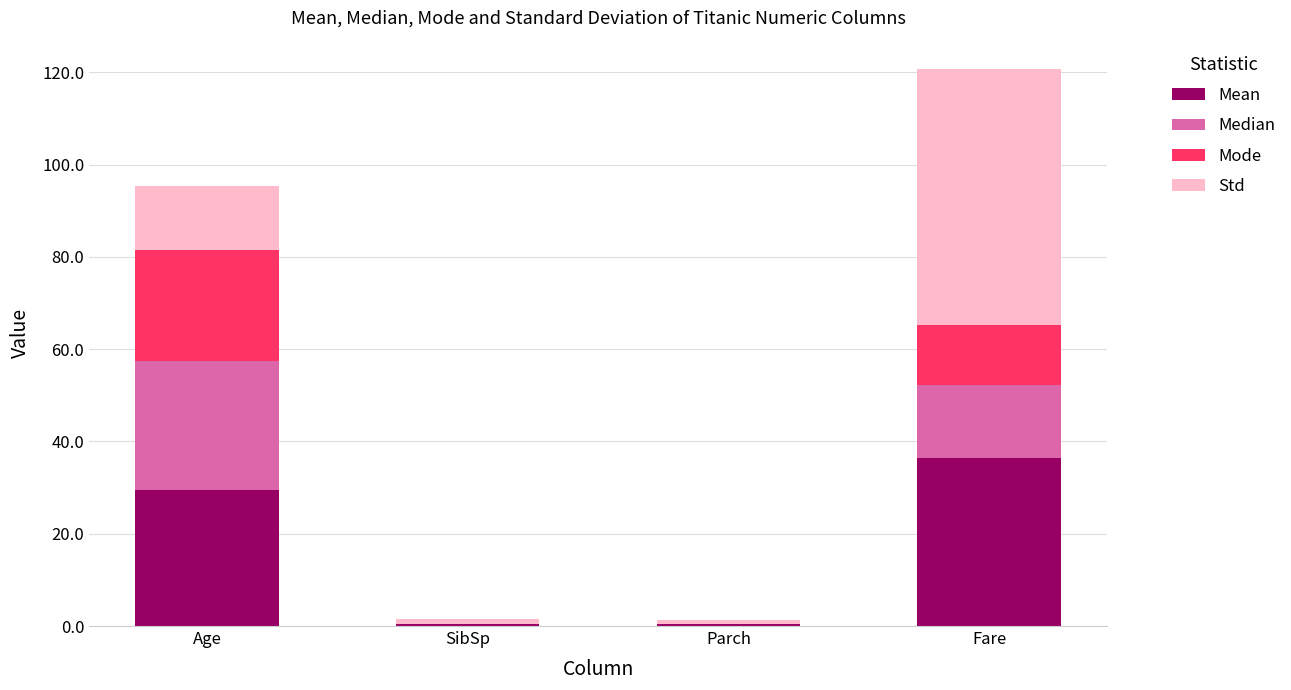

What is the total value across all series at Age?

95.4